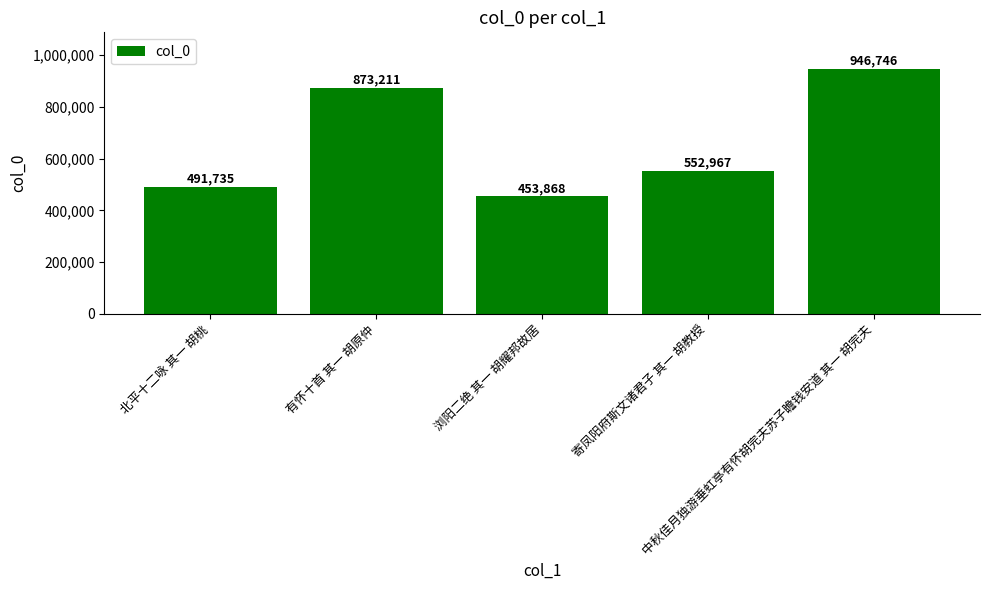

What is the sum of all values?

3318527